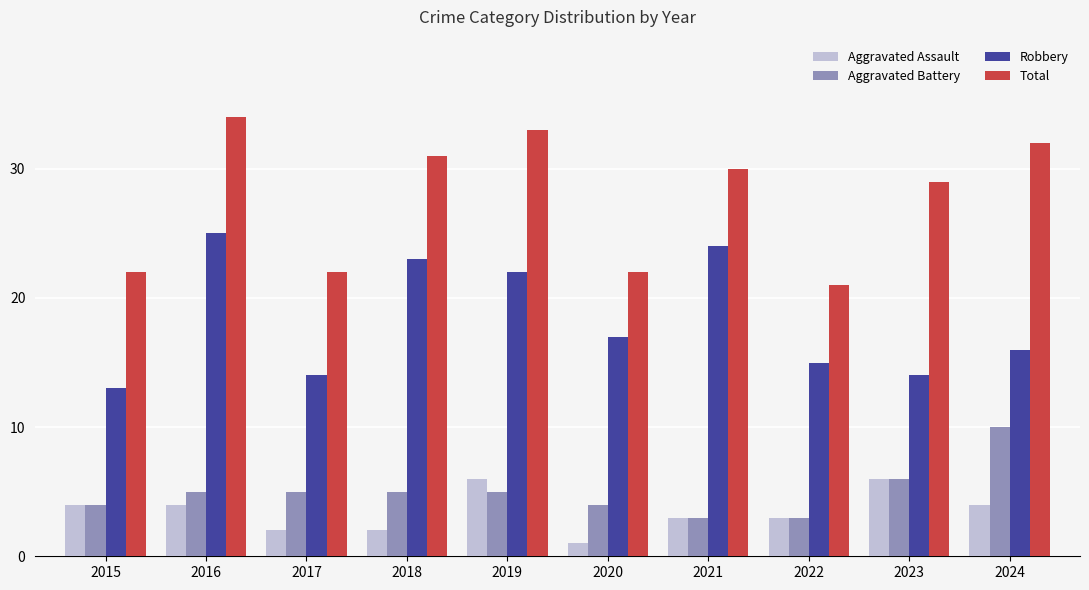

What is the greatest value displayed?

34